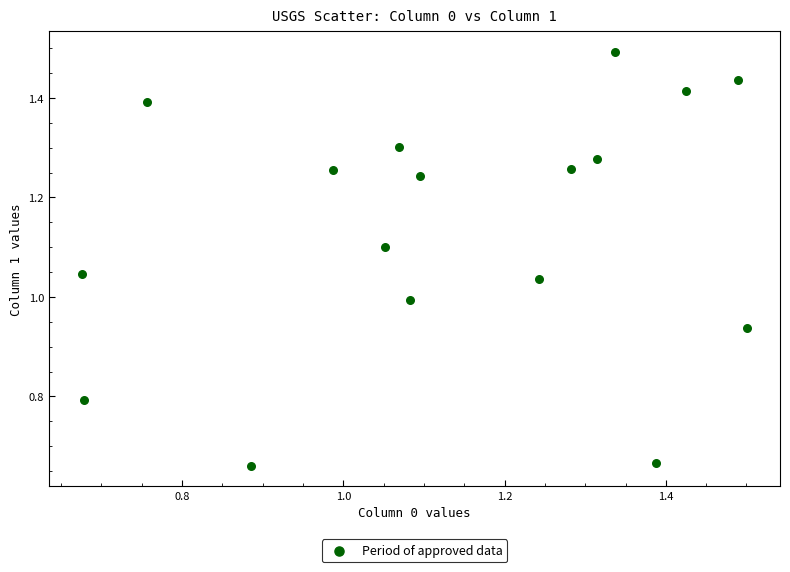

What is the range of X values (max minus min)?

0.8